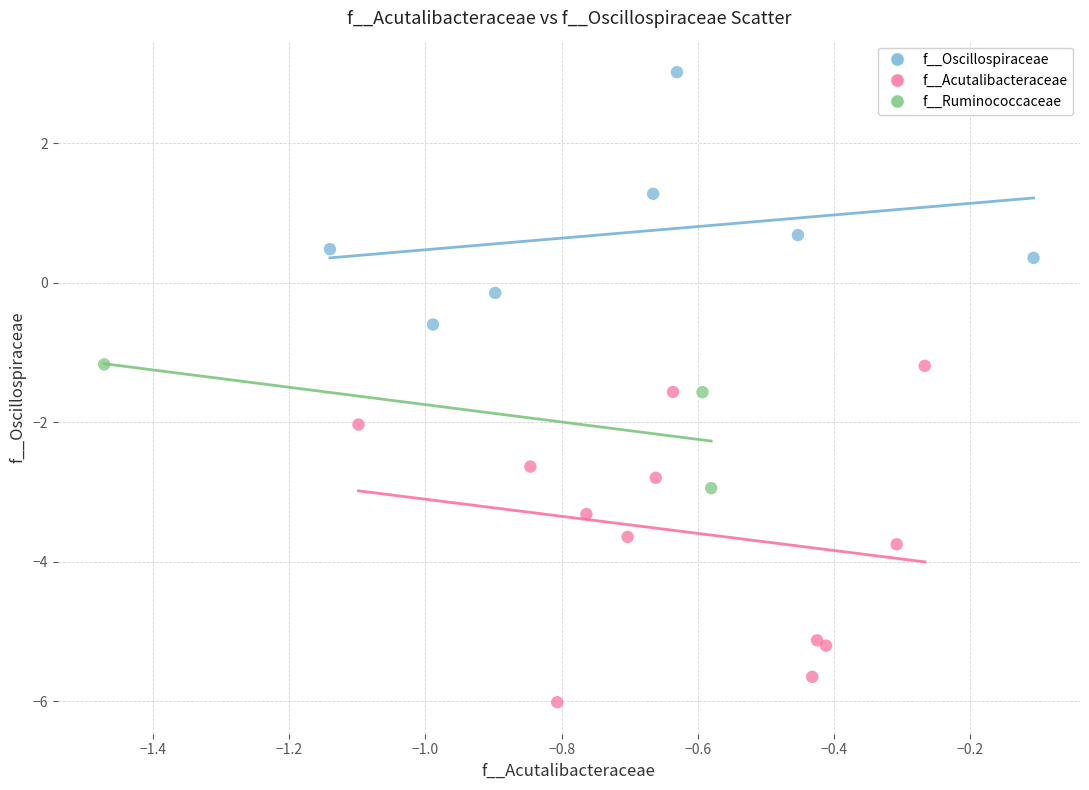

Which series contains the lowest Y value?

f__Acutalibacteraceae